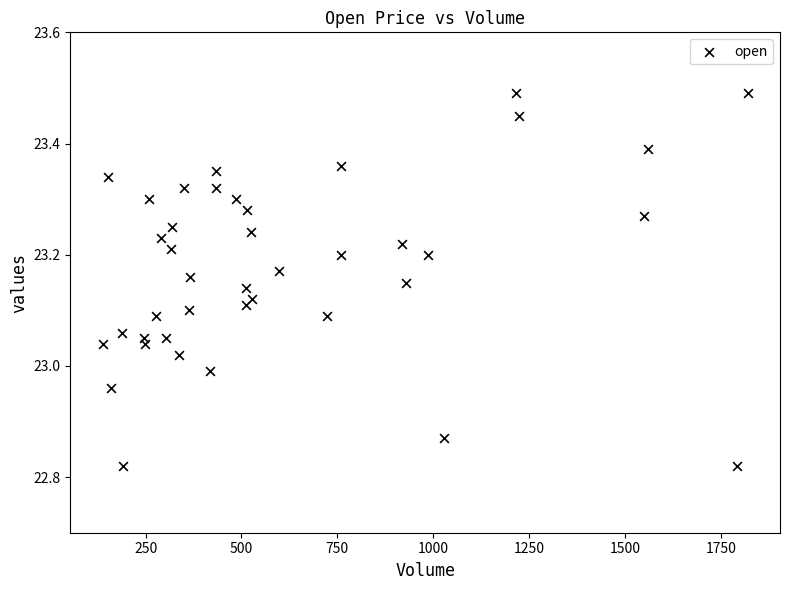

What is the range of X values (max minus min)?

1682.0